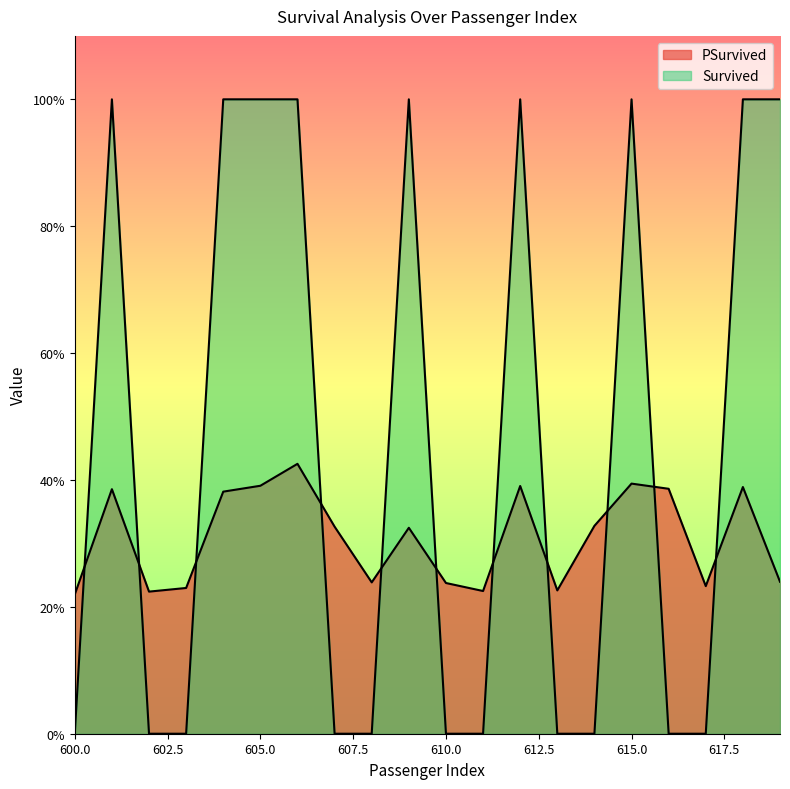

How many PSurvived values are between 0 and 1?

20